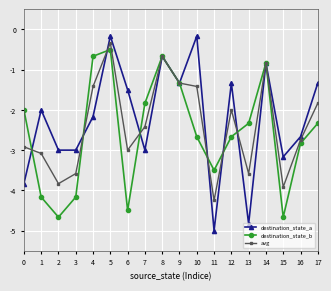

What is the value of the avg point at the 2nd from the left?

-3.1